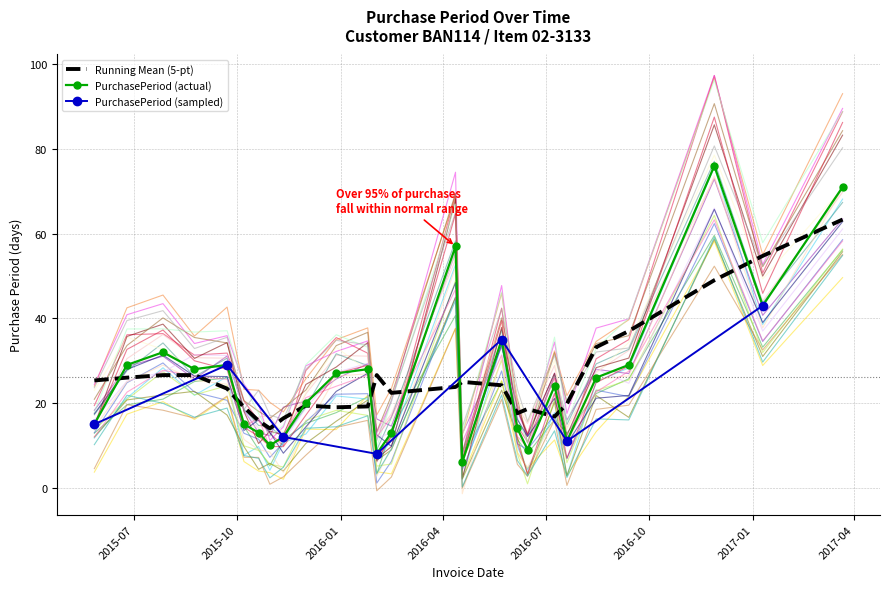

Reading right to left, list all the values displayed in this chart.

2017-03-22=71	2017-01-10=43	2016-11-28=76	2016-09-13=29	2016-08-15=26	2016-07-20=11	2016-07-09=24	2016-06-15=9	2016-06-06=14	2016-05-23=35	2016-04-18=6	2016-04-12=57	2016-02-15=13	2016-02-02=8	2016-01-25=28	2015-12-28=27	2015-12-01=20	2015-11-11=12	2015-10-30=10	2015-10-20=13	2015-10-07=15	2015-09-22=29	2015-08-24=28	2015-07-27=32	2015-06-25=29	2015-05-27=15